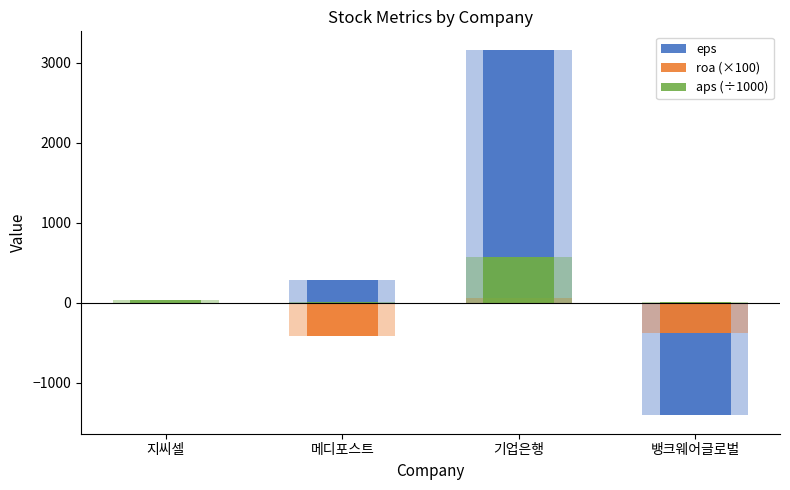

Which has a higher value, 뱅크웨어글로벌 or 지씨셀?

지씨셀